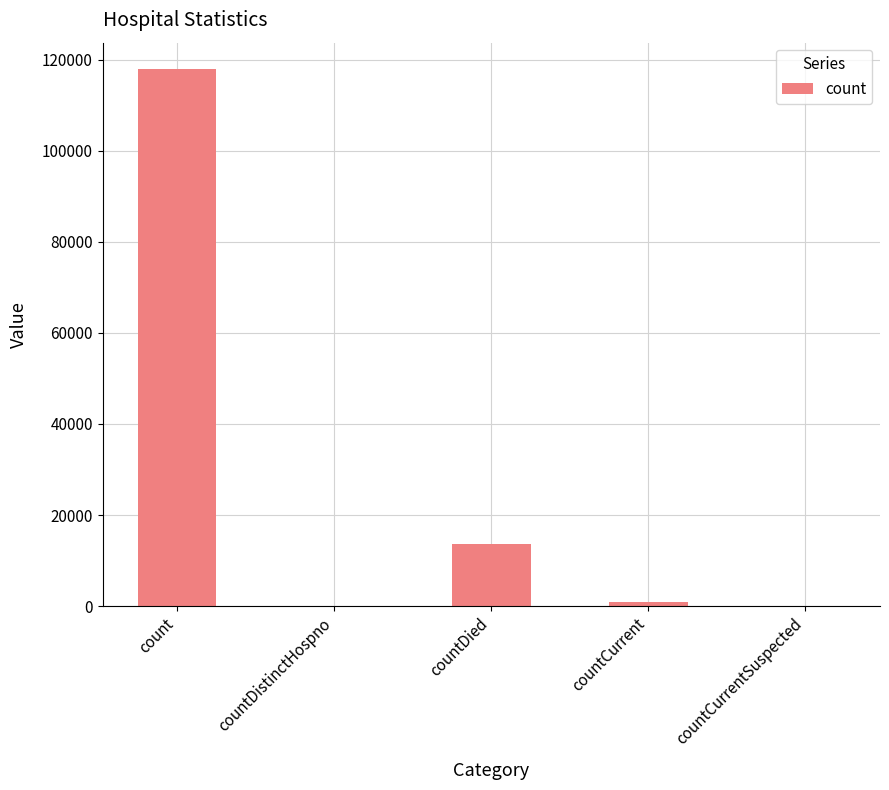

Reading left to right, extract all data points from this chart.

117837	0	13598	862	0